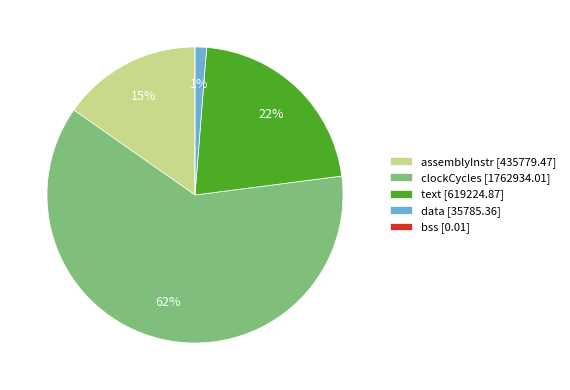

To the nearest percent, what percentage of the pie is data?

1%